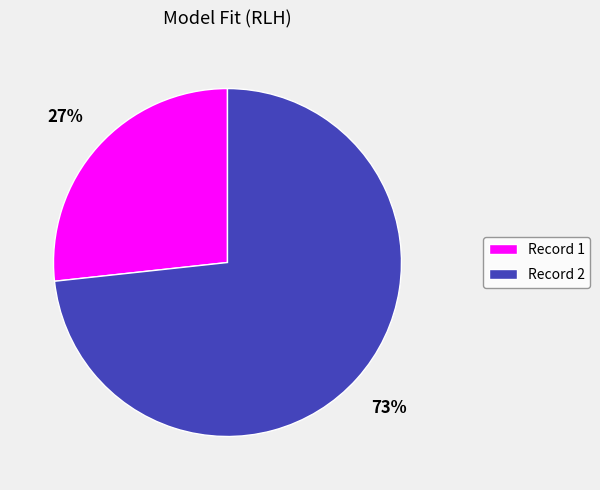

Is there a majority slice in this chart?

Yes